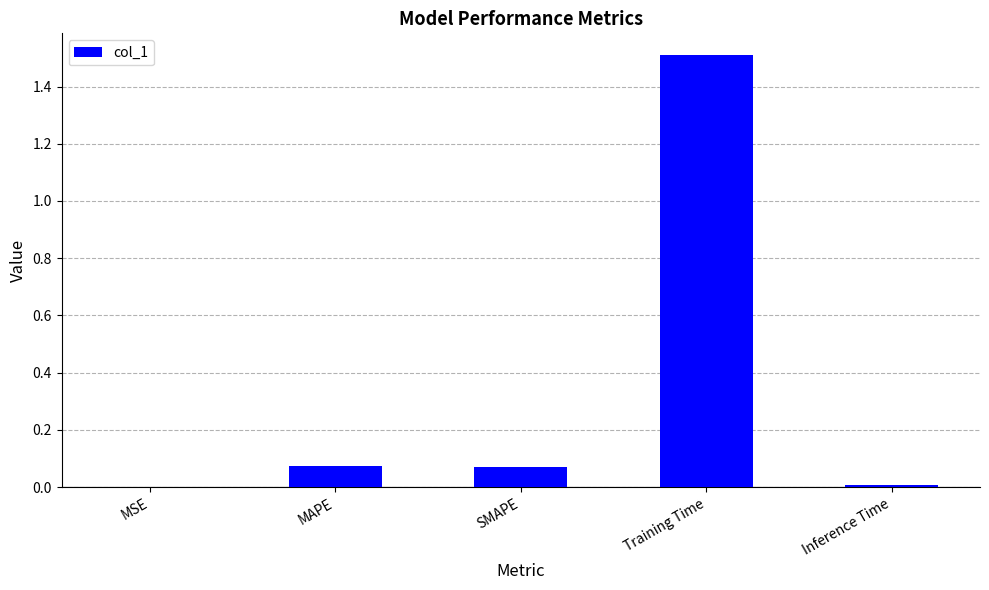

The value at Training Time is 1.5. True or false?

True